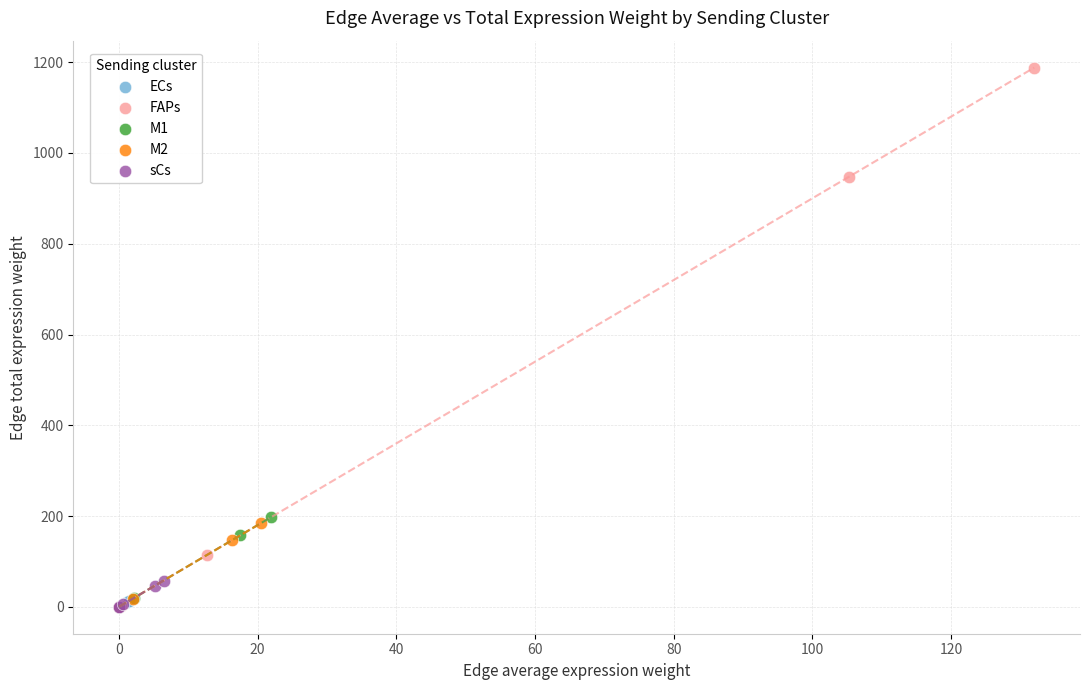

Which series has the widest spread of Y values?

FAPs